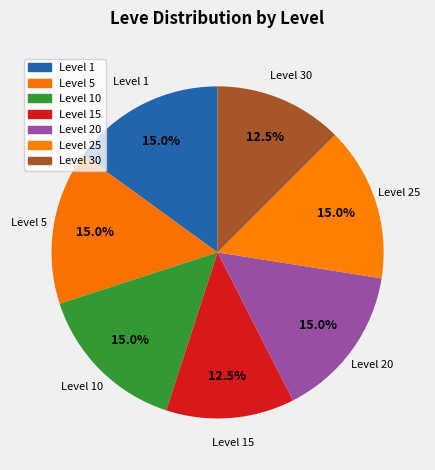

How many slices are in this pie chart?

7